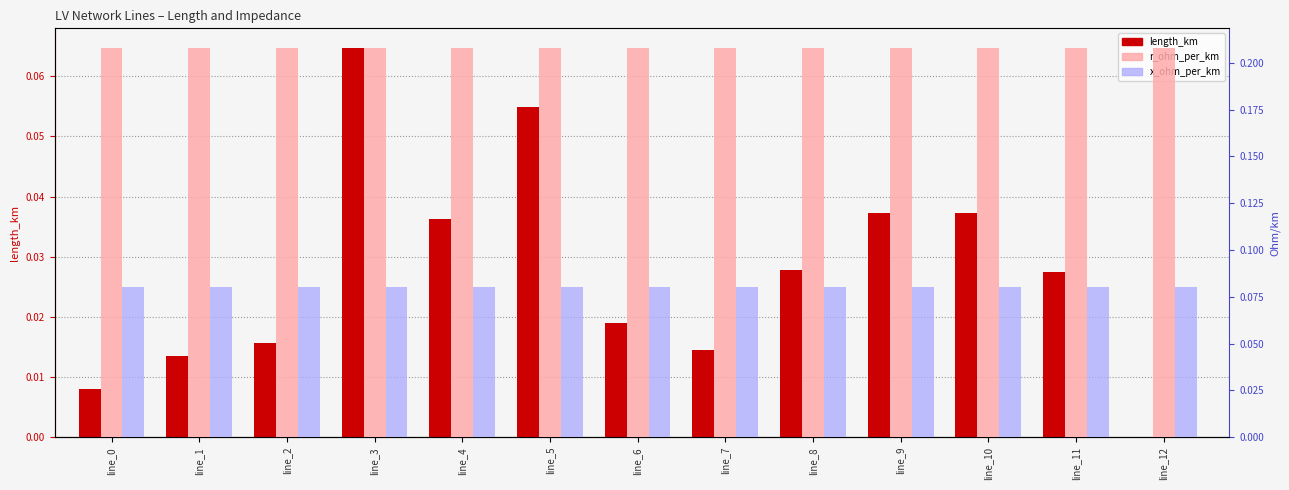

What is the difference between the second highest and minimum values in the length_km series?

0.1